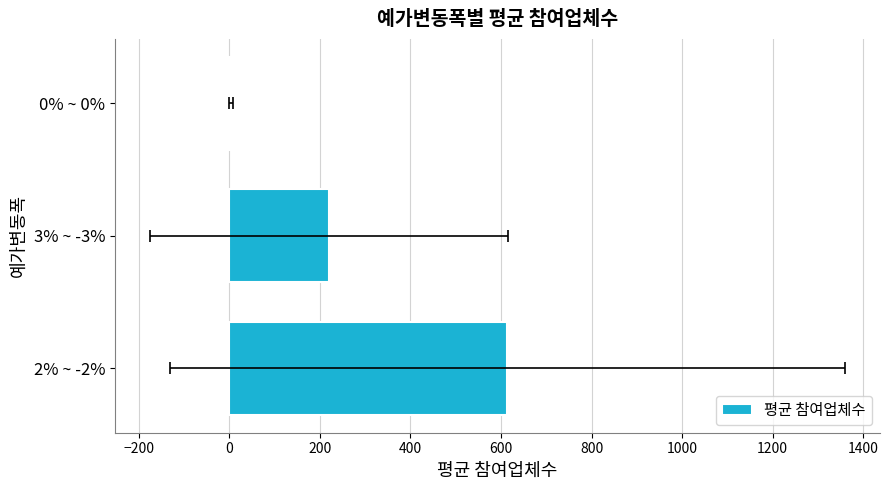

What is the average value?

278.9